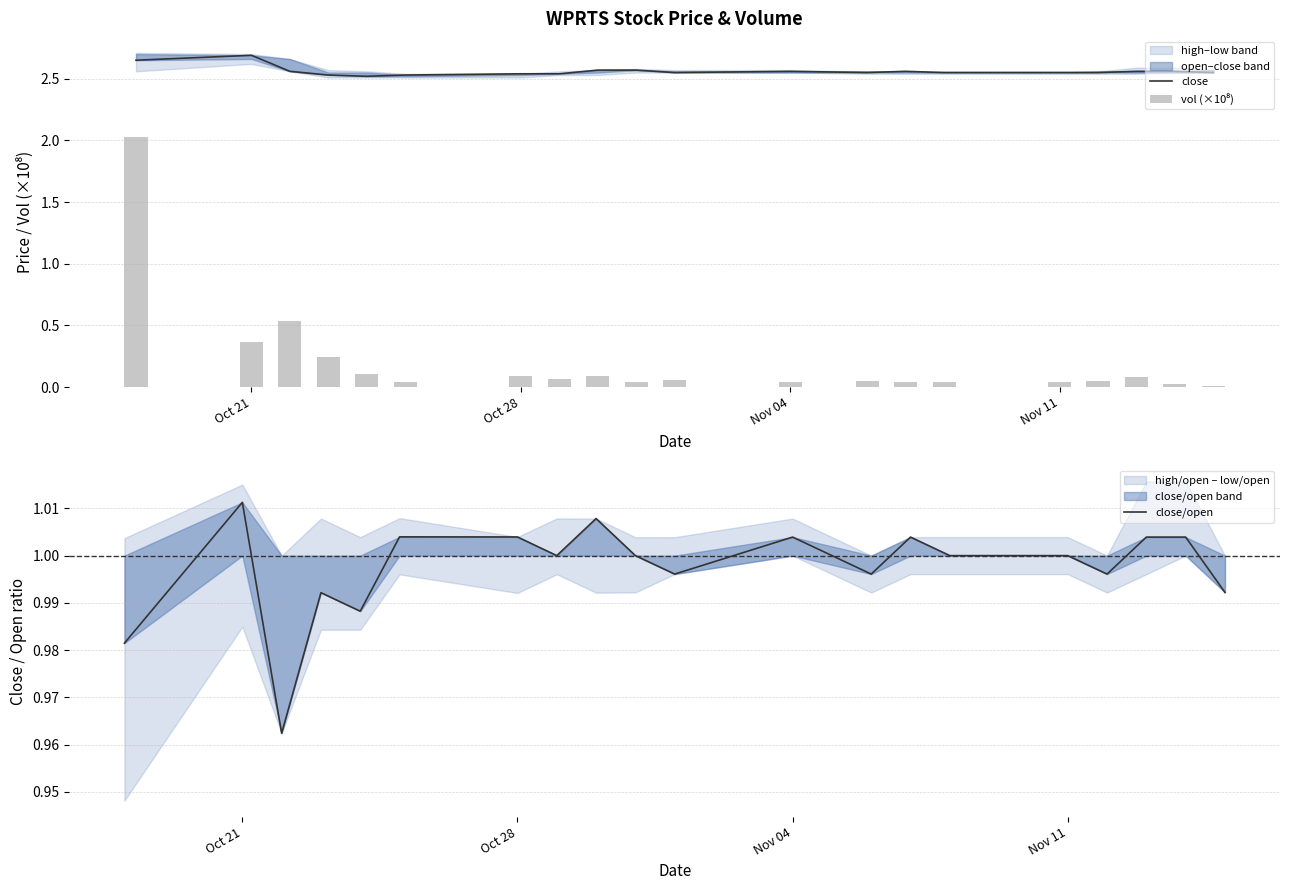

What is the value of the close bar at the 11th from the left?

2.5